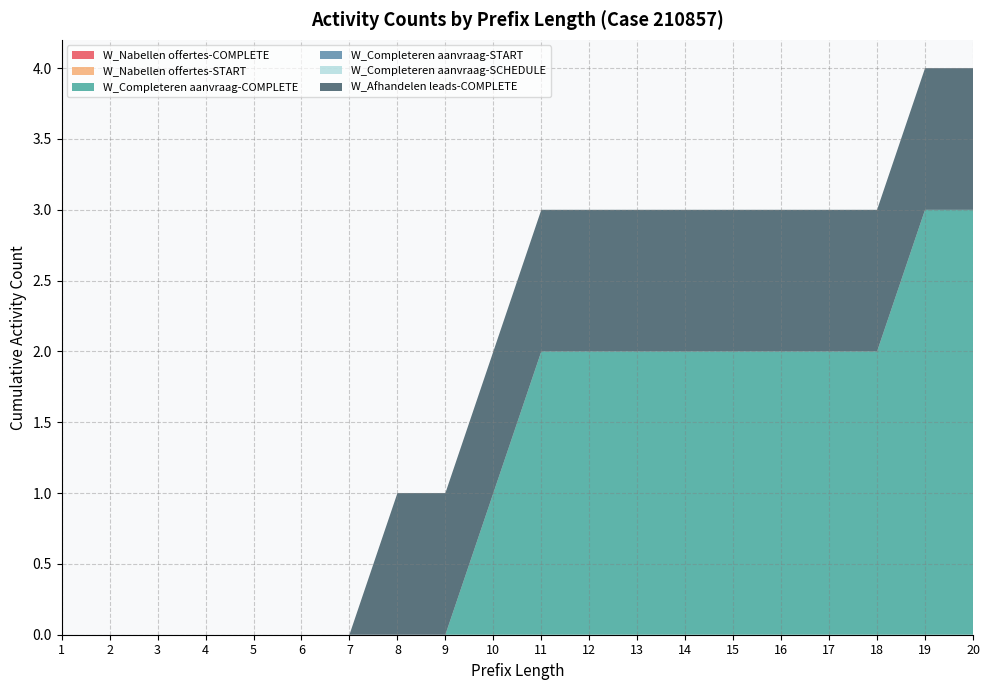

Reading left to right, what are all the values shown in this chart?

W_Nabellen offertes-COMPLETE: 1=0	2=0	3=0	4=0	5=0	6=0	7=0	8=0	9=0	10=0	11=0	12=0	13=0	14=0	15=0	16=0	17=0	18=0	19=0	20=0
W_Nabellen offertes-START: 1=0	2=0	3=0	4=0	5=0	6=0	7=0	8=0	9=0	10=0	11=0	12=0	13=0	14=0	15=0	16=0	17=0	18=0	19=0	20=0
W_Completeren aanvraag-COMPLETE: 1=0	2=0	3=0	4=0	5=0	6=0	7=0	8=0	9=0	10=1	11=2	12=2	13=2	14=2	15=2	16=2	17=2	18=2	19=3	20=3
W_Completeren aanvraag-START: 1=0	2=0	3=0	4=0	5=0	6=0	7=0	8=0	9=0	10=0	11=0	12=0	13=0	14=0	15=0	16=0	17=0	18=0	19=0	20=0
W_Completeren aanvraag-SCHEDULE: 1=0	2=0	3=0	4=0	5=0	6=0	7=0	8=0	9=0	10=0	11=0	12=0	13=0	14=0	15=0	16=0	17=0	18=0	19=0	20=0
W_Afhandelen leads-COMPLETE: 1=0	2=0	3=0	4=0	5=0	6=0	7=0	8=1	9=1	10=1	11=1	12=1	13=1	14=1	15=1	16=1	17=1	18=1	19=1	20=1